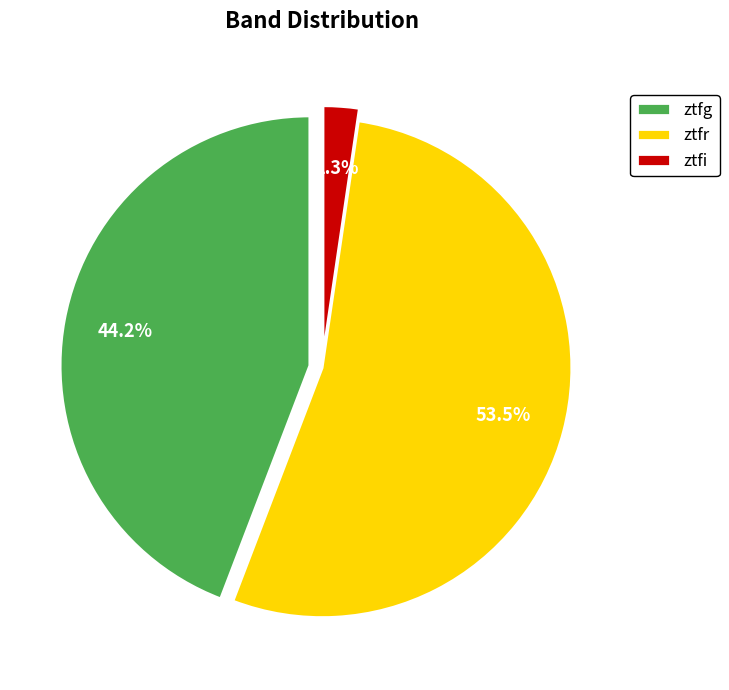

Is it true that ztfi is 2% of the pie?

True